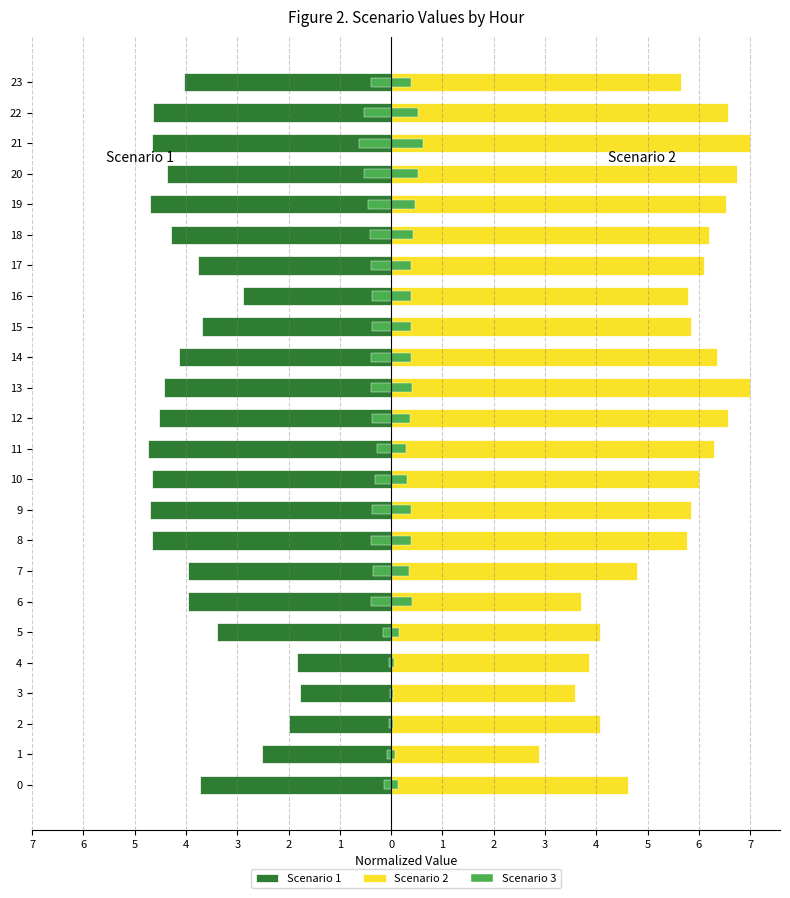

Which category has the lowest value in the Scenario 1 series?

11